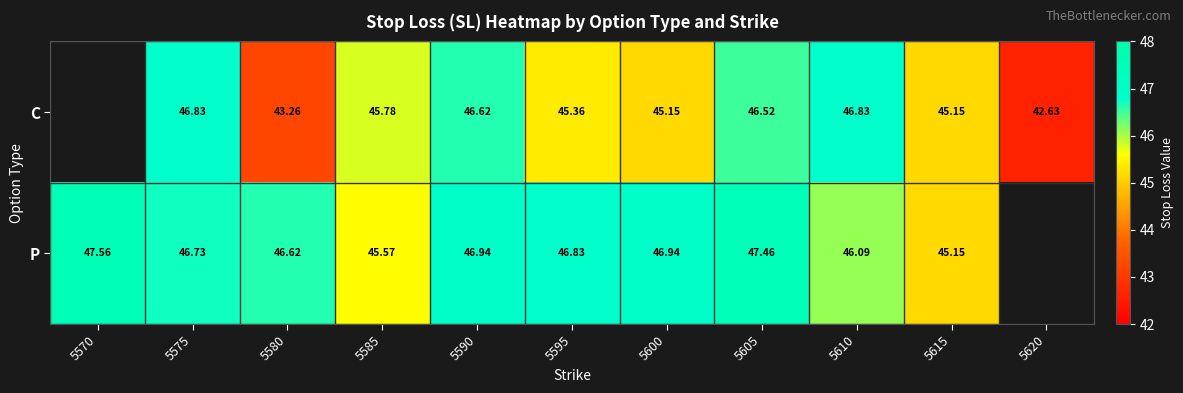

What is the sum of the P values at 5600 and 5590?

93.9